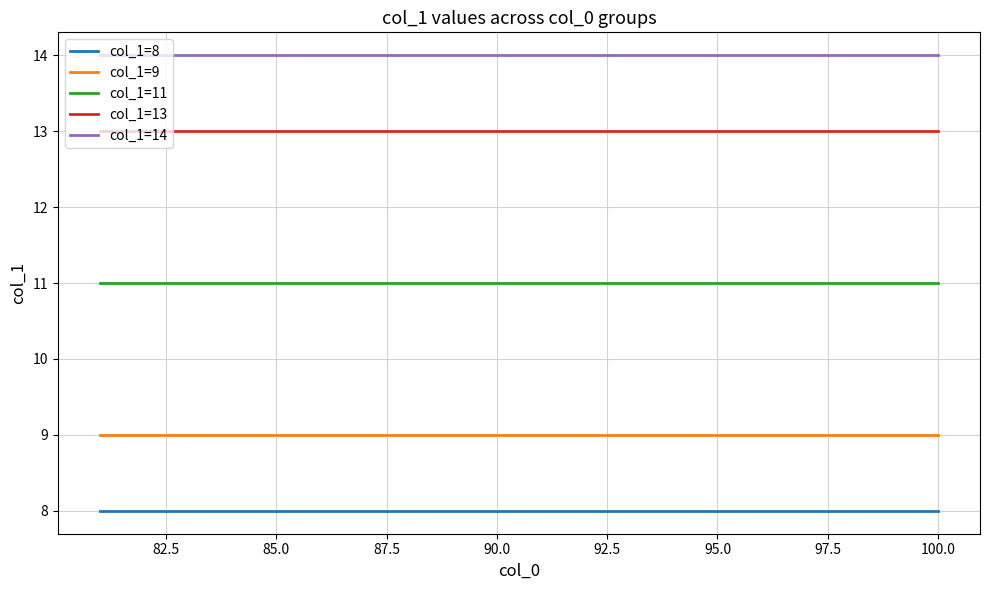

True or false: col_1=14 and col_1=11 cross at least once.

False